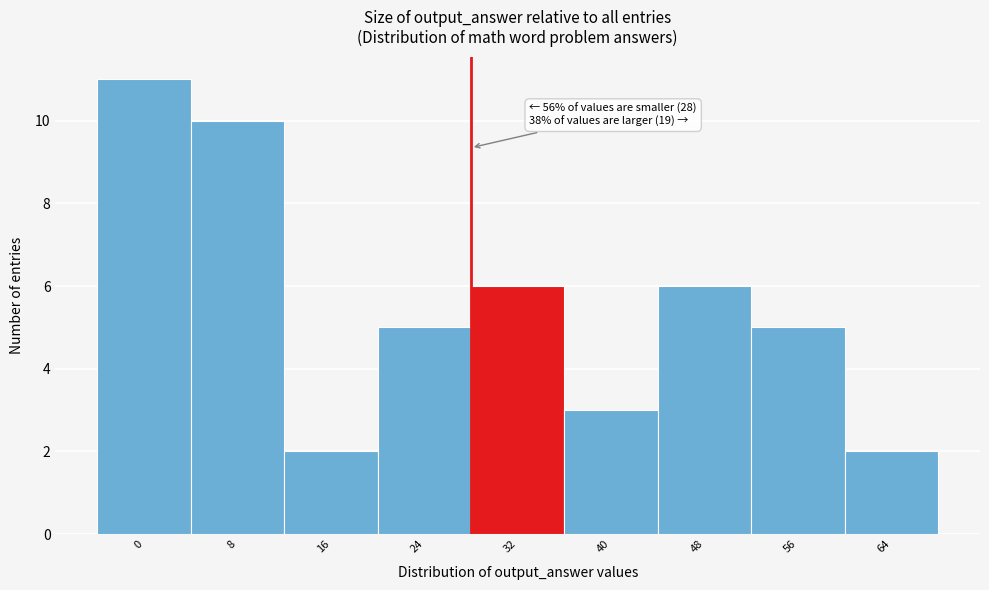

Reading right to left, what are all the values shown in this chart?

2	5	6	3	6	5	2	10	11